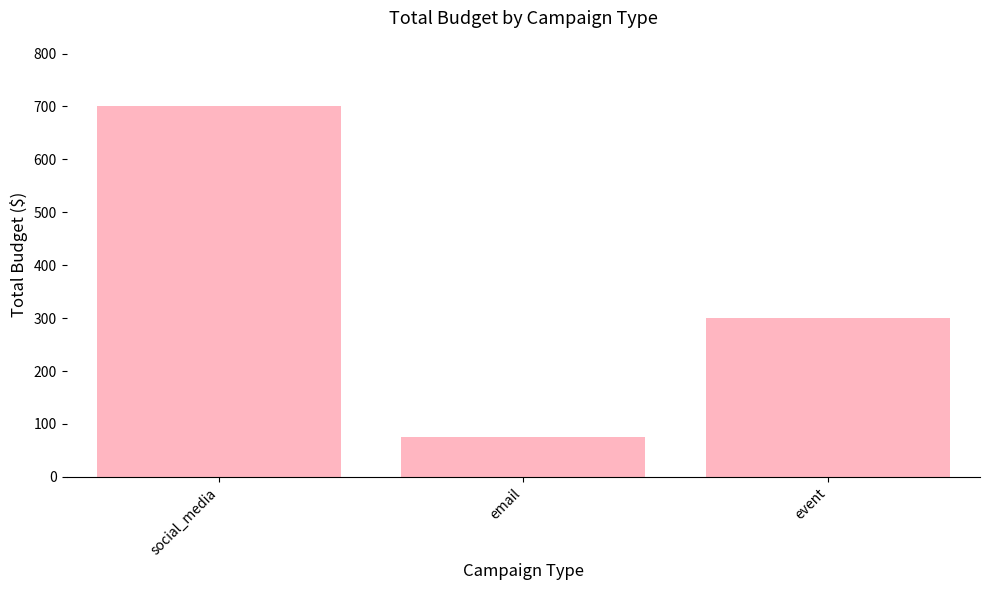

What is the change in value from social_media to event?

-400